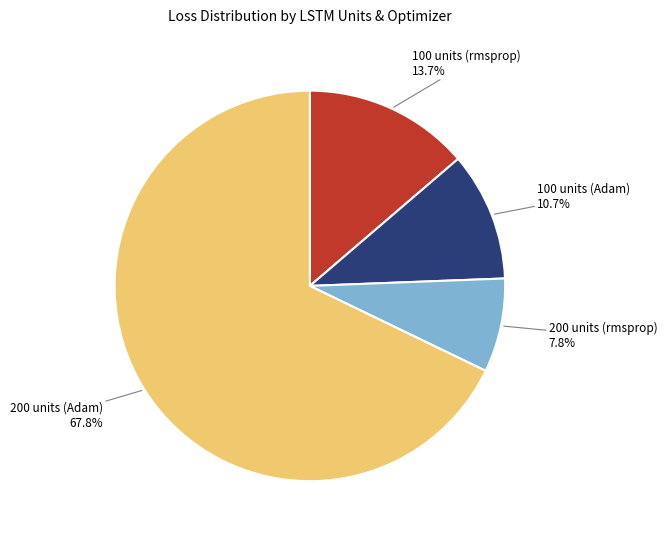

How many slices are in this pie chart?

4